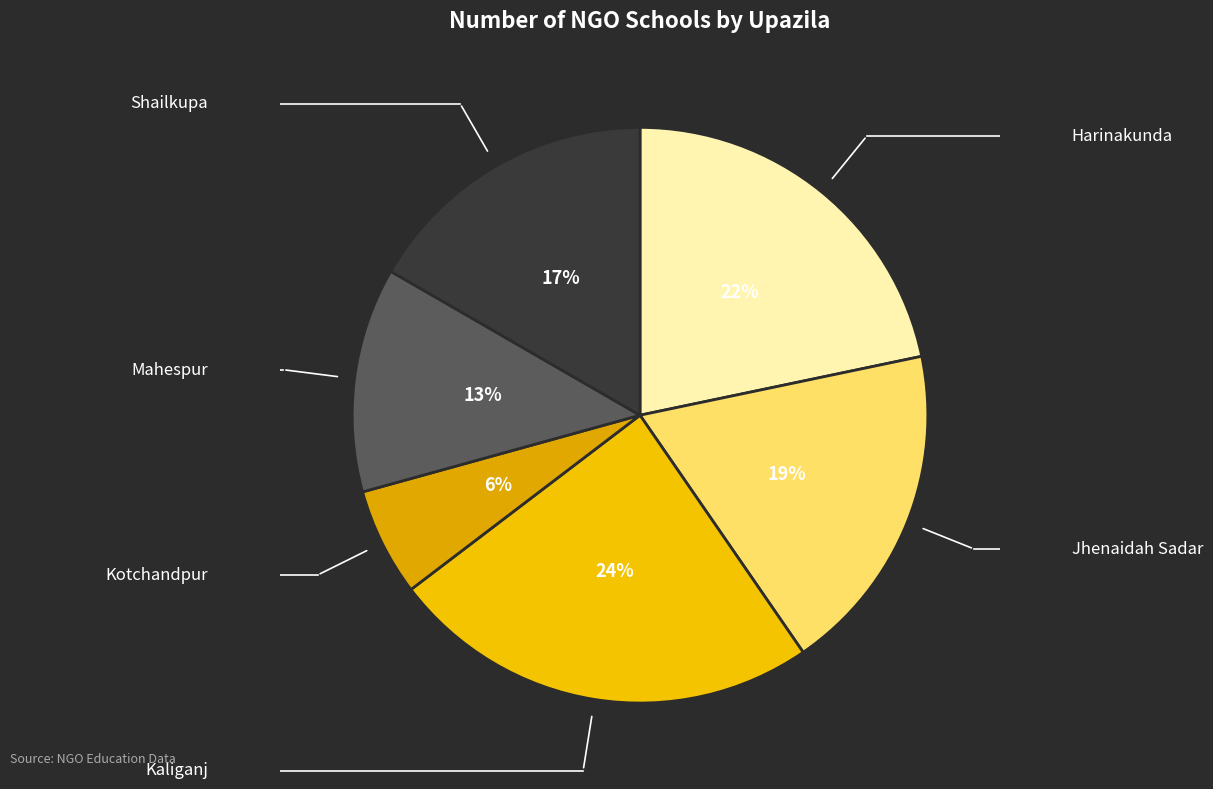

Rank the categories by value from highest to lowest.

Kaliganj, Harinakunda, Jhenaidah Sadar, Shailkupa, Mahespur, Kotchandpur